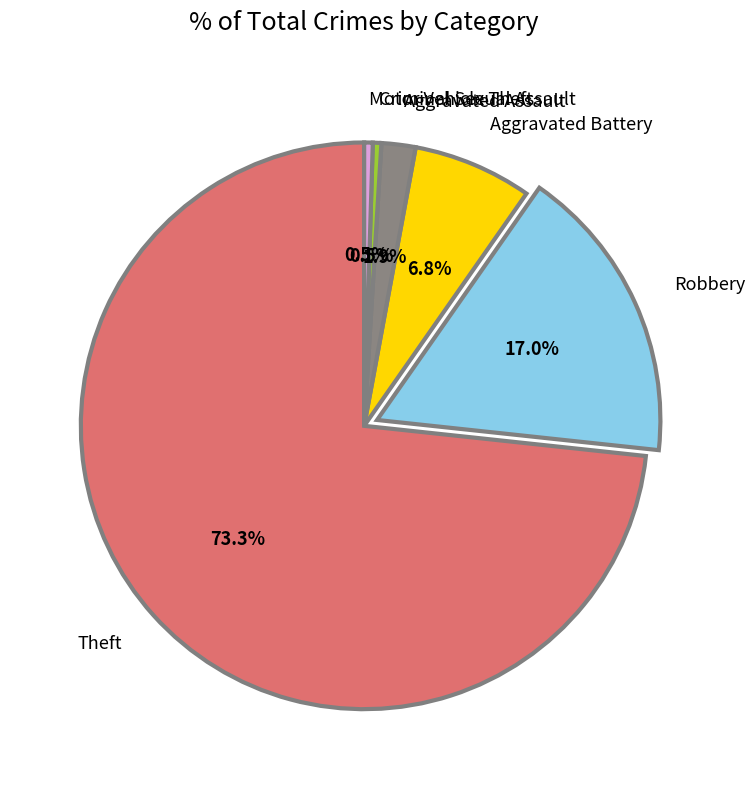

Which has a higher value, Aggravated Battery or Motor Vehicle Theft?

Aggravated Battery